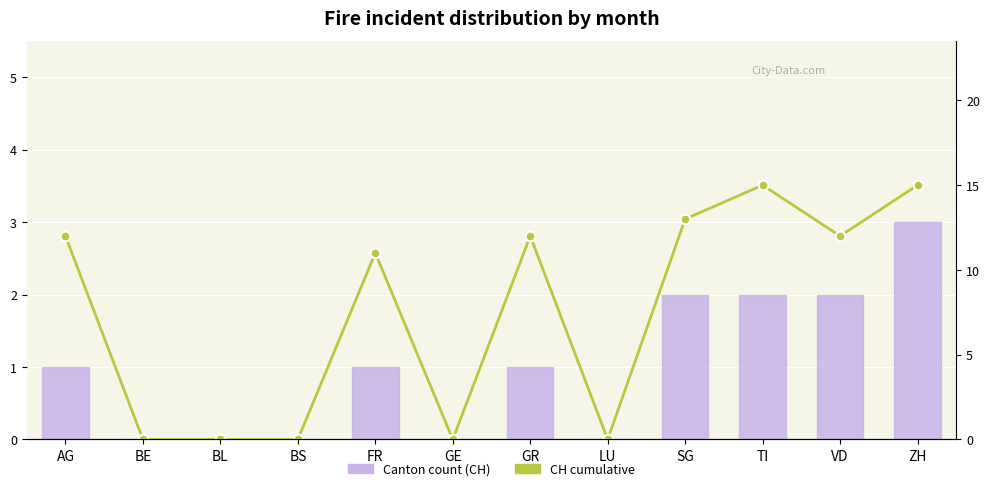

What is the label of the 2nd bar from the right?

VD